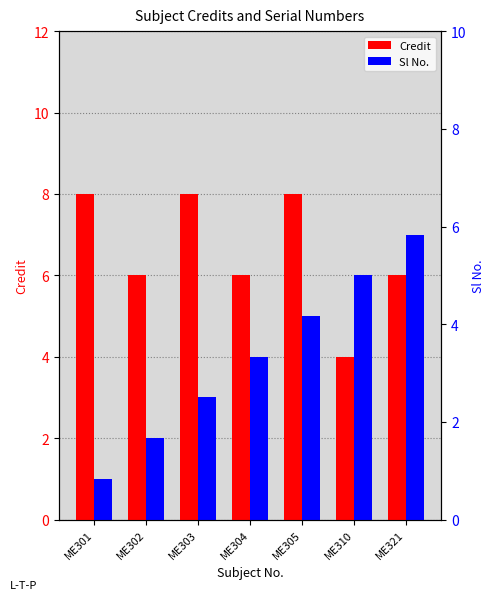

What is the maximum value for Sl No.?

7